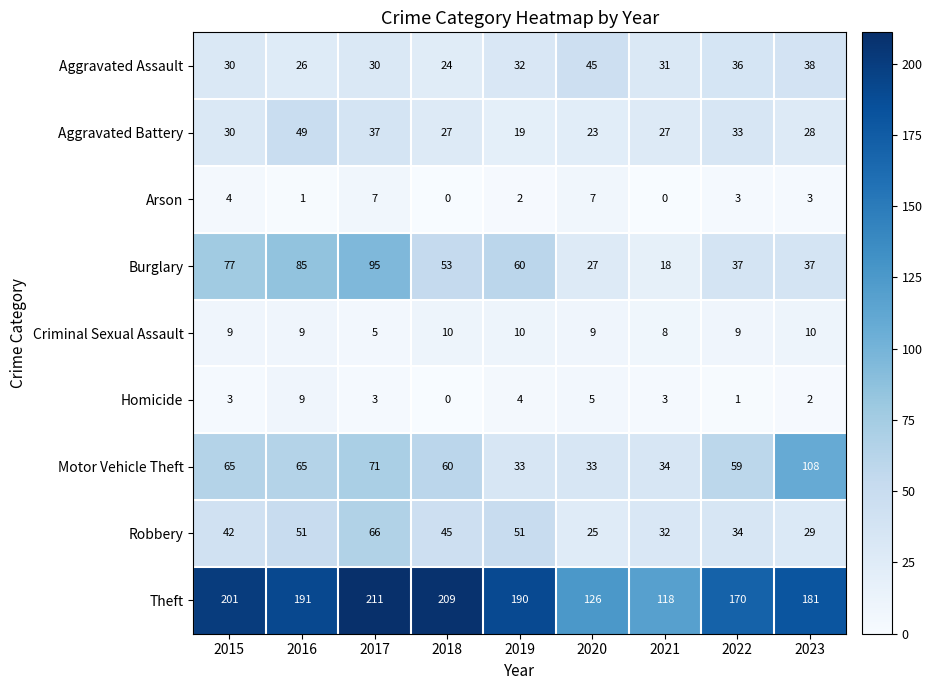

Which series has the largest total across all categories?

Theft